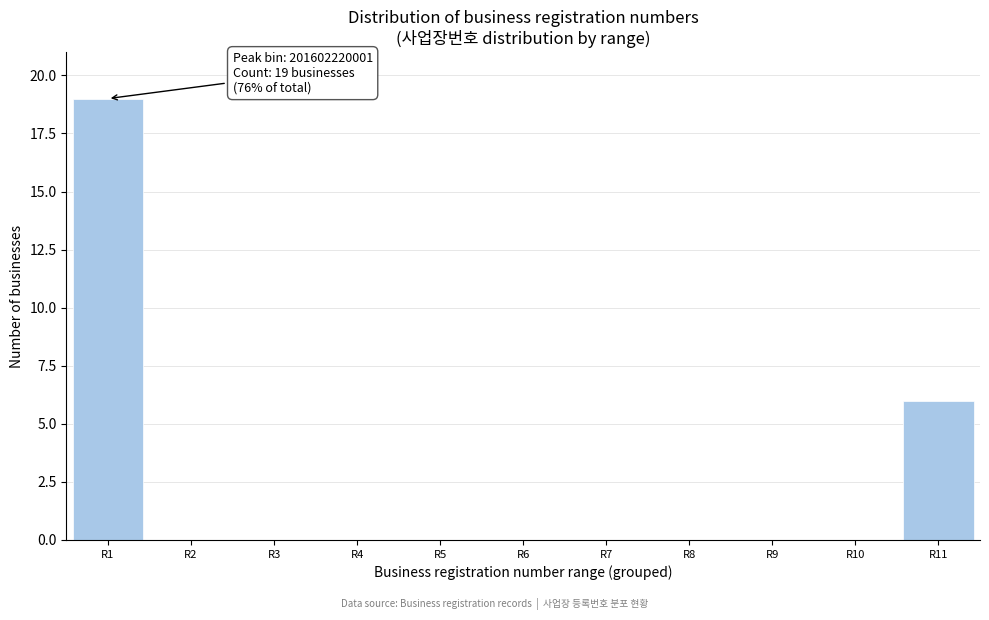

Reading right to left, list all the values displayed in this chart.

R11=6	R10=0	R9=0	R8=0	R7=0	R6=0	R5=0	R4=0	R3=0	R2=0	R1=19